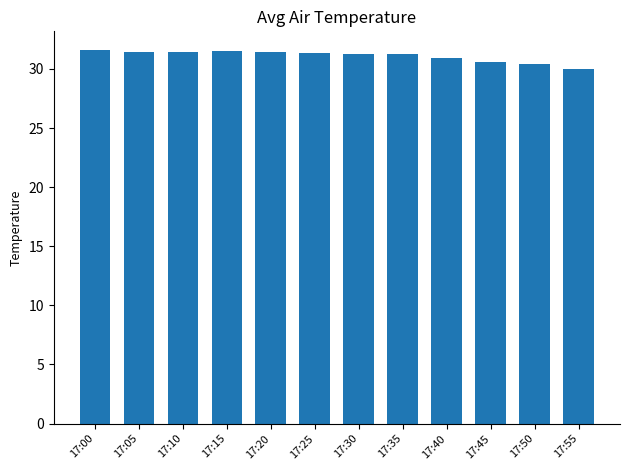

What is the difference between the maximum and second lowest values?

1.2